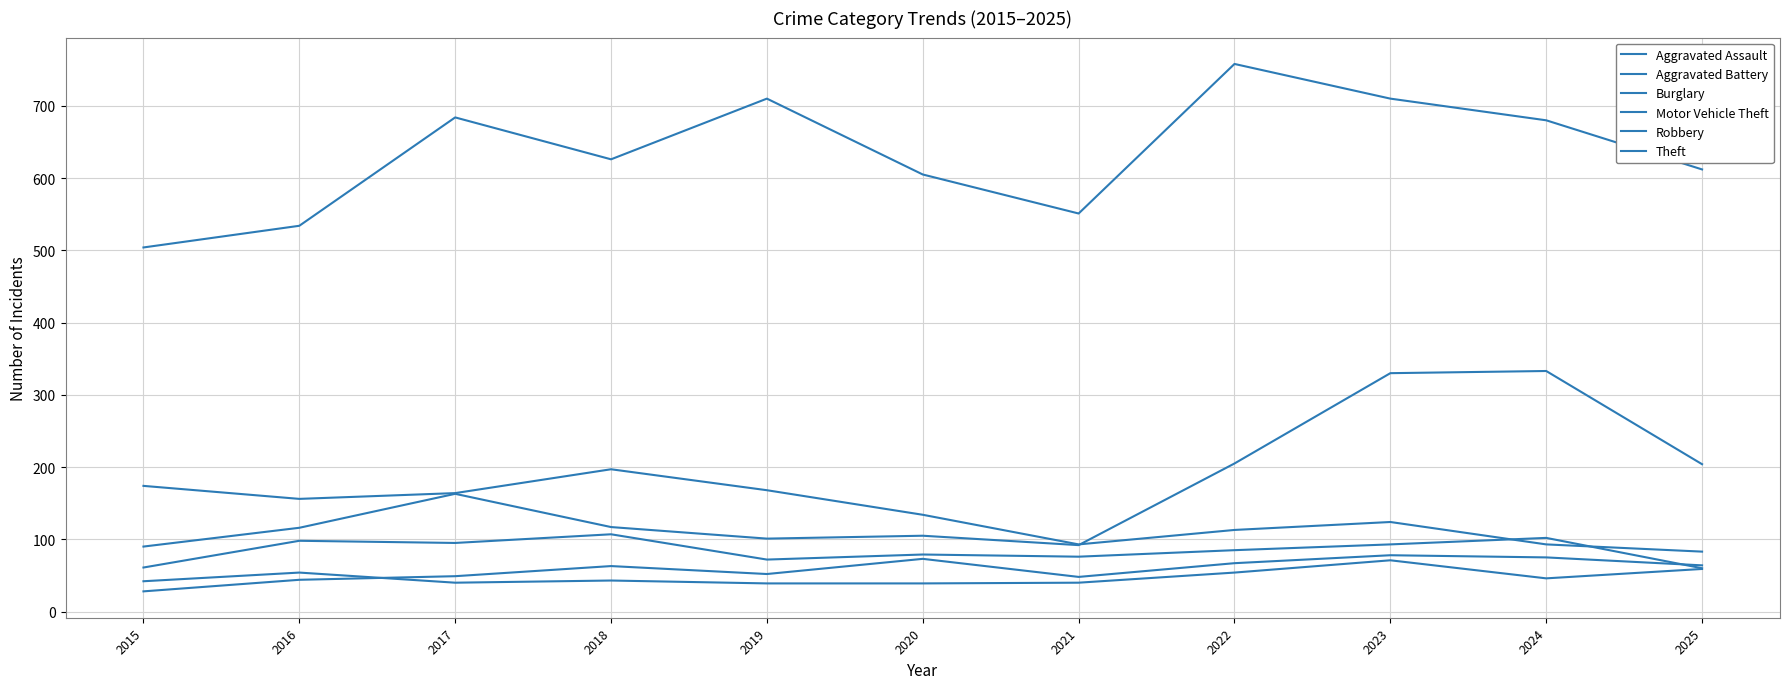

Reading right to left, extract all data points from this chart.

Aggravated Assault: 2025=64	2024=75	2023=78	2022=67	2021=48	2020=73	2019=52	2018=63	2017=49	2016=44	2015=28
Aggravated Battery: 2025=59	2024=46	2023=71	2022=54	2021=40	2020=39	2019=39	2018=43	2017=40	2016=54	2015=42
Burglary: 2025=83	2024=93	2023=124	2022=113	2021=93	2020=134	2019=168	2018=197	2017=164	2016=156	2015=174
Motor Vehicle Theft: 2025=204	2024=333	2023=330	2022=205	2021=92	2020=105	2019=101	2018=117	2017=163	2016=116	2015=90
Robbery: 2025=60	2024=102	2023=93	2022=85	2021=76	2020=79	2019=72	2018=107	2017=95	2016=98	2015=61
Theft: 2025=612	2024=680	2023=710	2022=758	2021=551	2020=605	2019=710	2018=626	2017=684	2016=534	2015=504